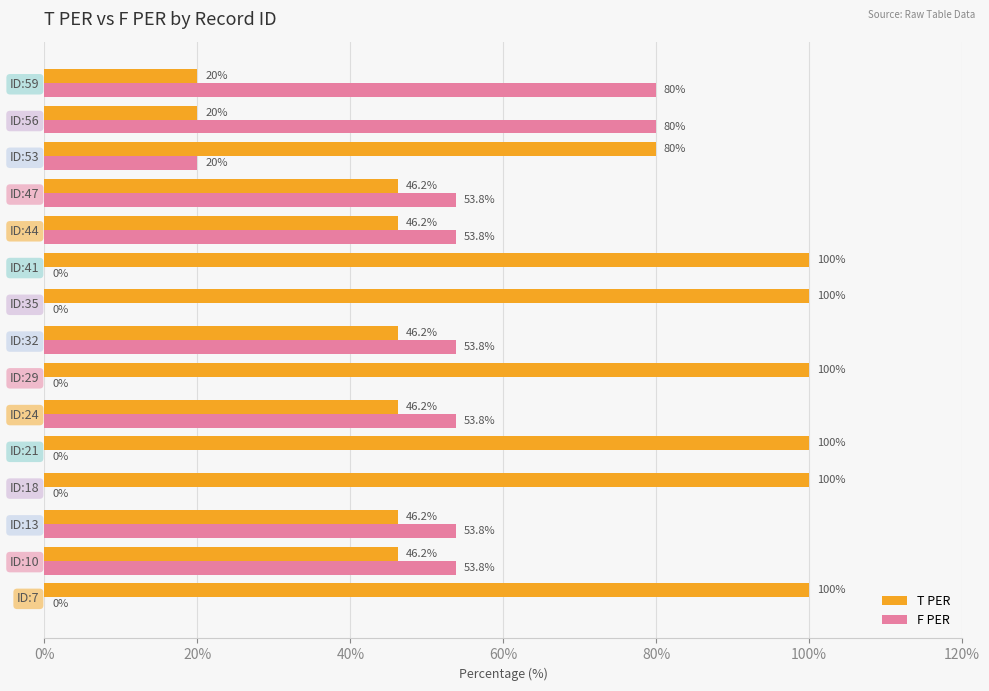

True or false: T PER has a value of 100.0 at ID:7.

True